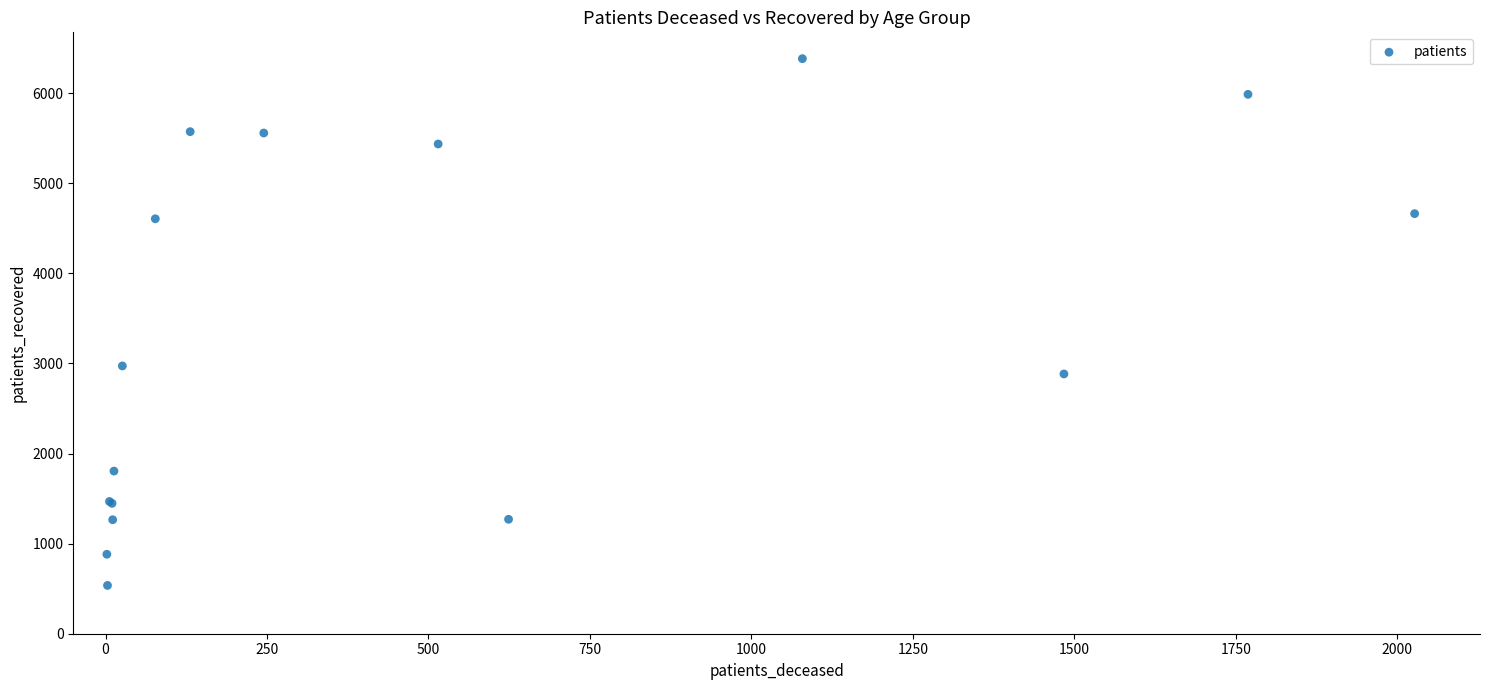

What Y value in the scatter plot is closest to 3459?

2972